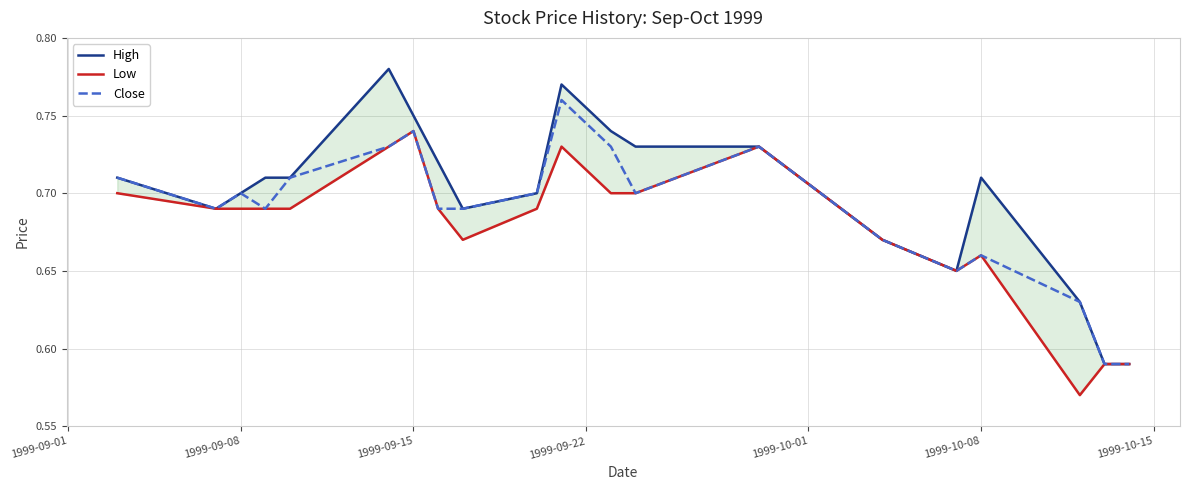

How many series are shown in this chart?

3